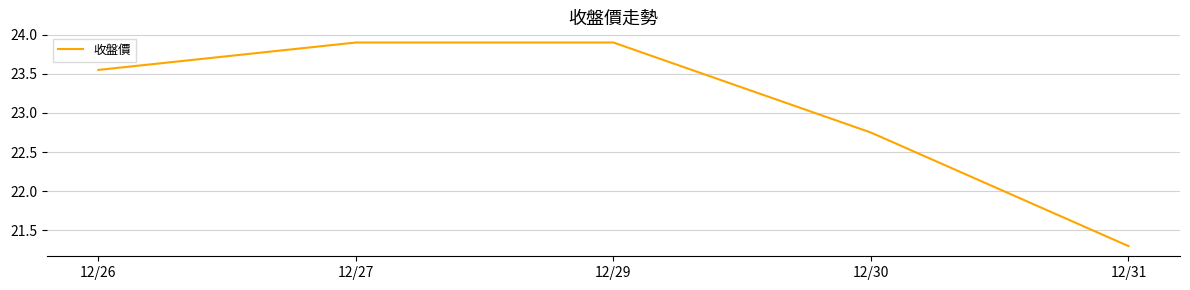

What is the difference between the maximum and minimum values?

2.6